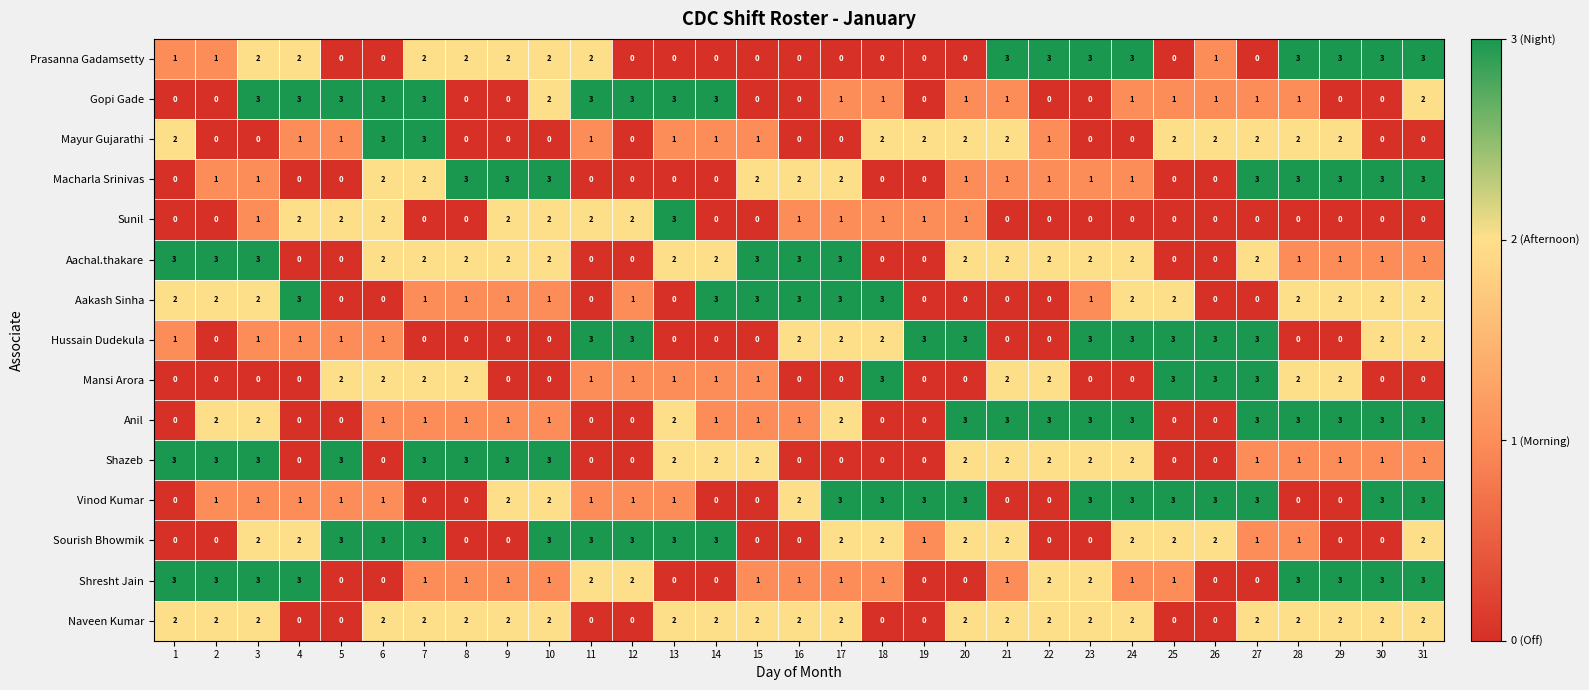

What is the sum of the Mansi Arora values at 9 and 26?

3